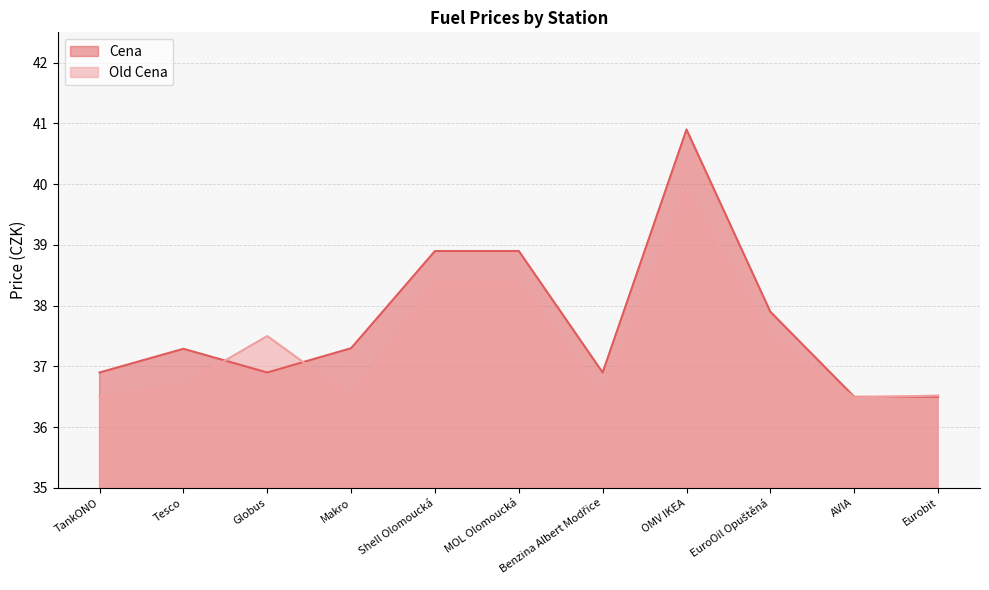

How many lines are shown in the chart?

2